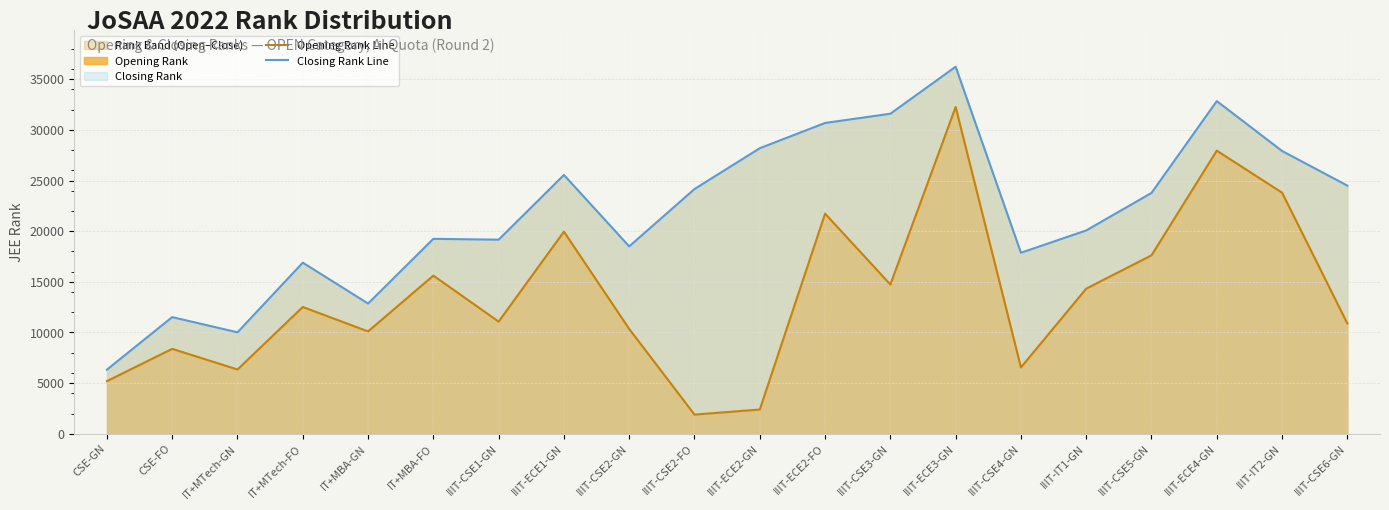

Which series changed the most between IT+MBA-FO and IIIT-ECE2-GN?

Opening Rank Line